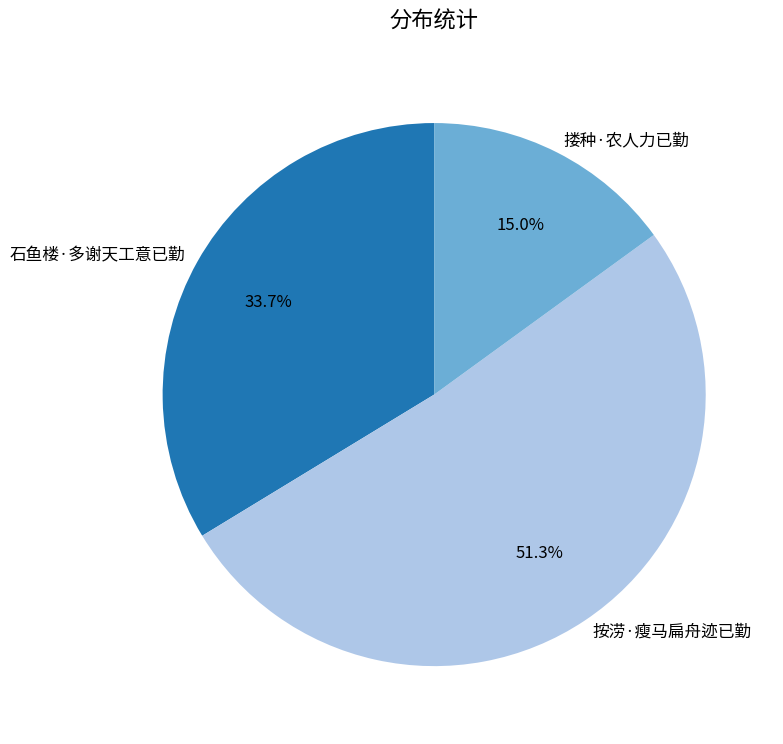

Is there a majority slice in this chart?

Yes